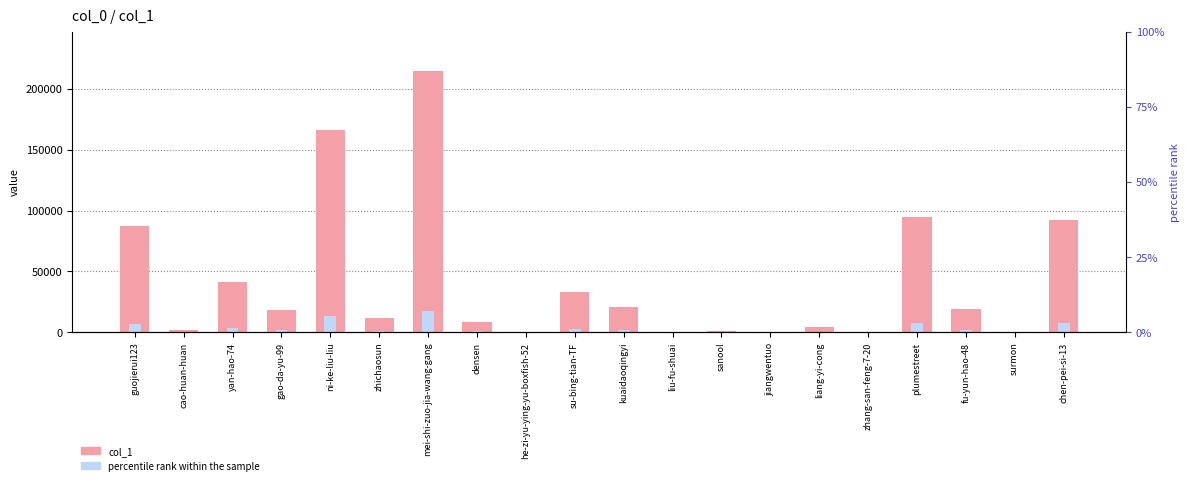

Is it true that col_1 equals 127.6 at zhang-san-feng-7-20?

False